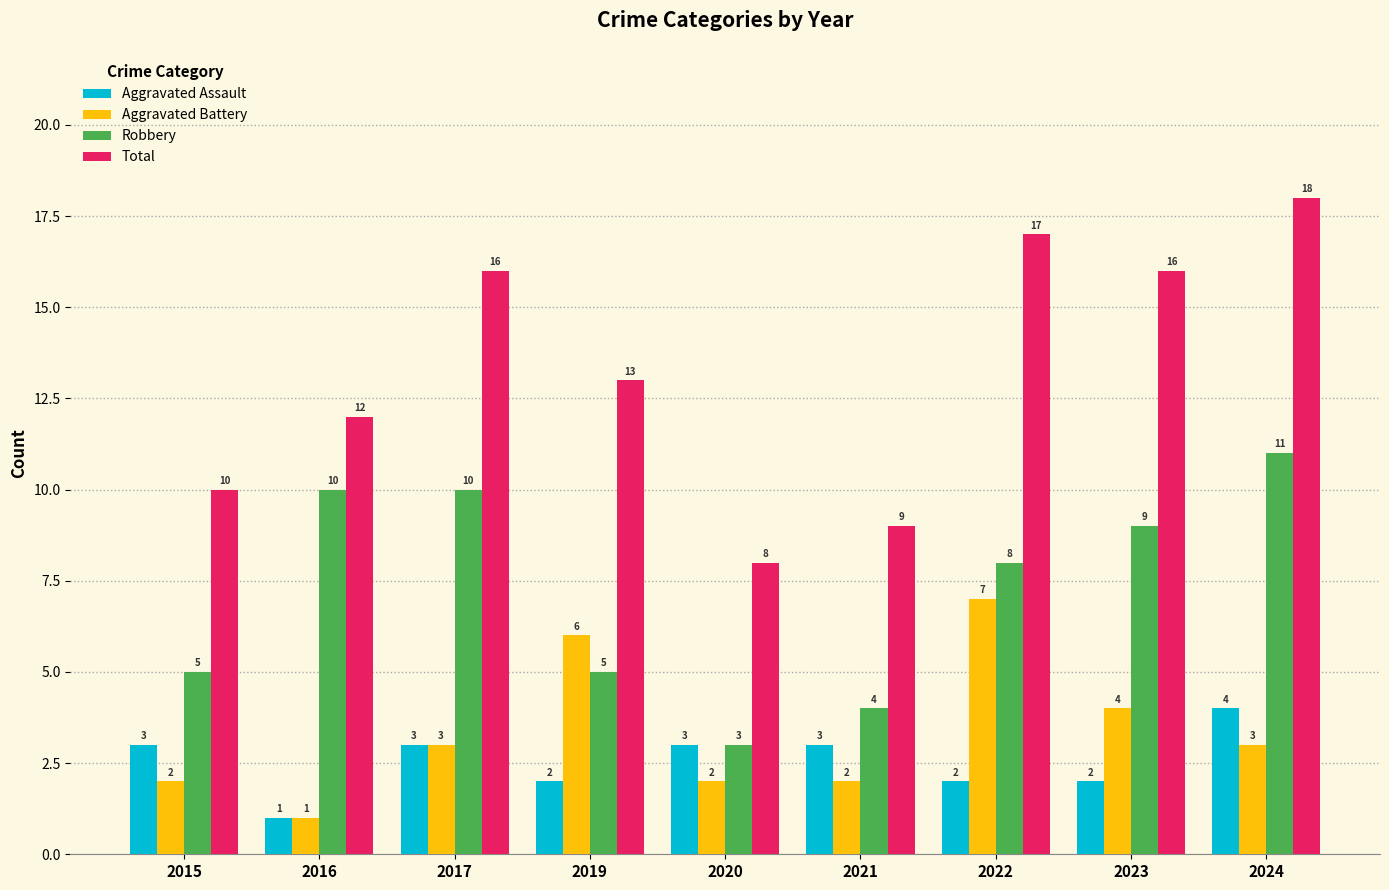

What is the difference between the second highest and second lowest values in the Total series?

8